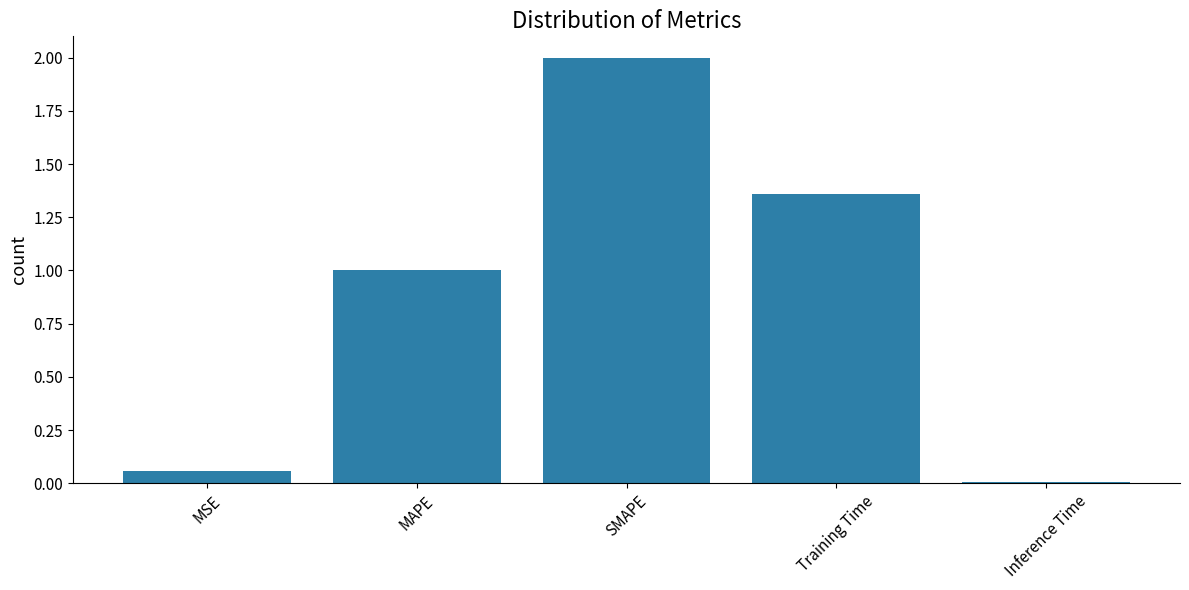

What is the sum of all values?

4.4